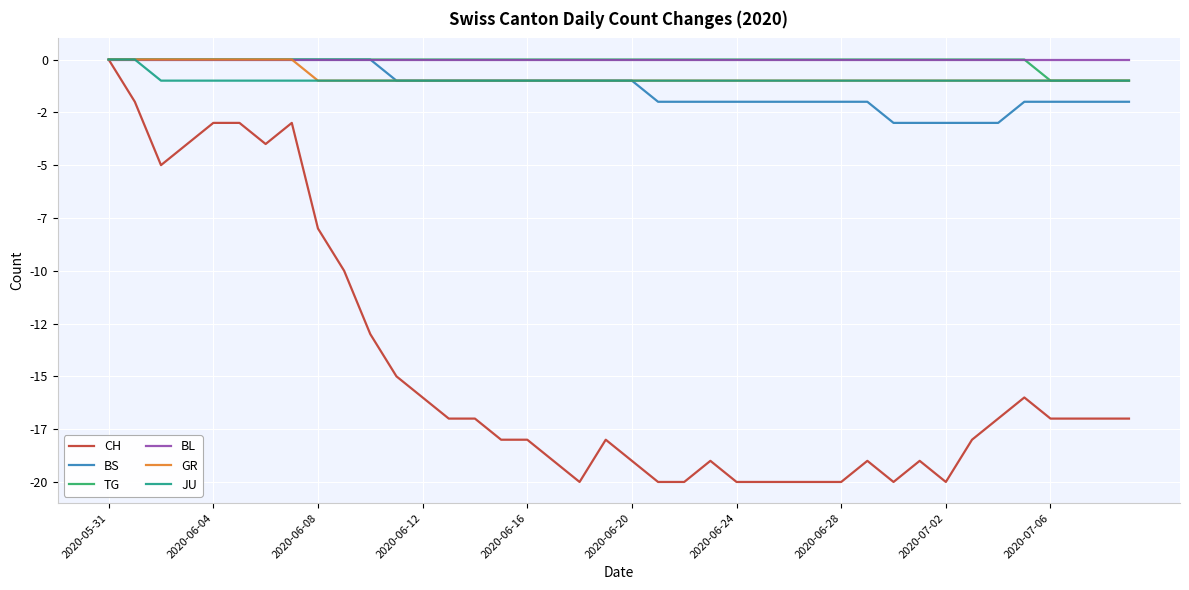

What are all the series names shown in the legend?

CH, BS, TG, BL, GR, JU